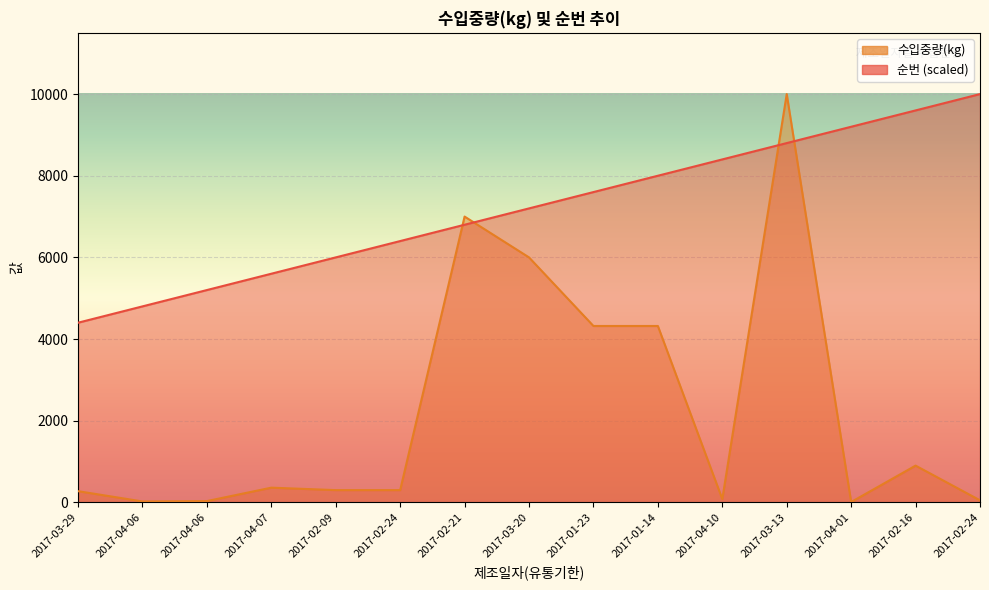

True or false: 순번 and 수입중량(kg) cross at least once.

True